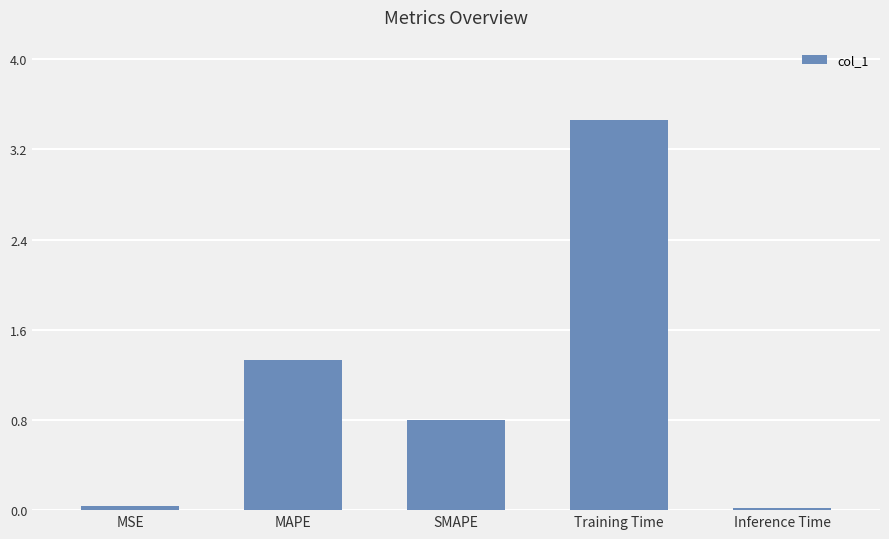

What is the label of the 3rd bar from the right?

SMAPE